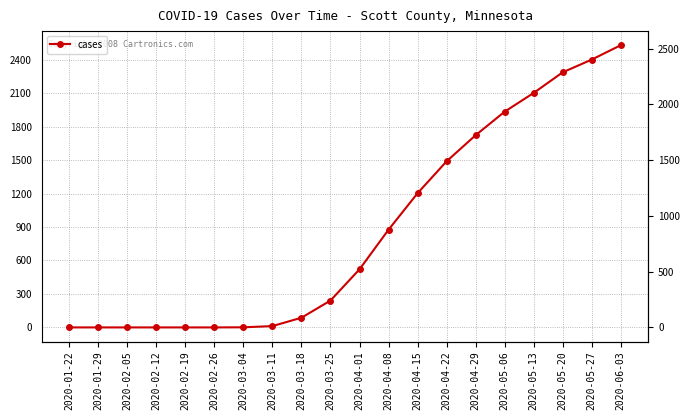

How many values are below 521?

10